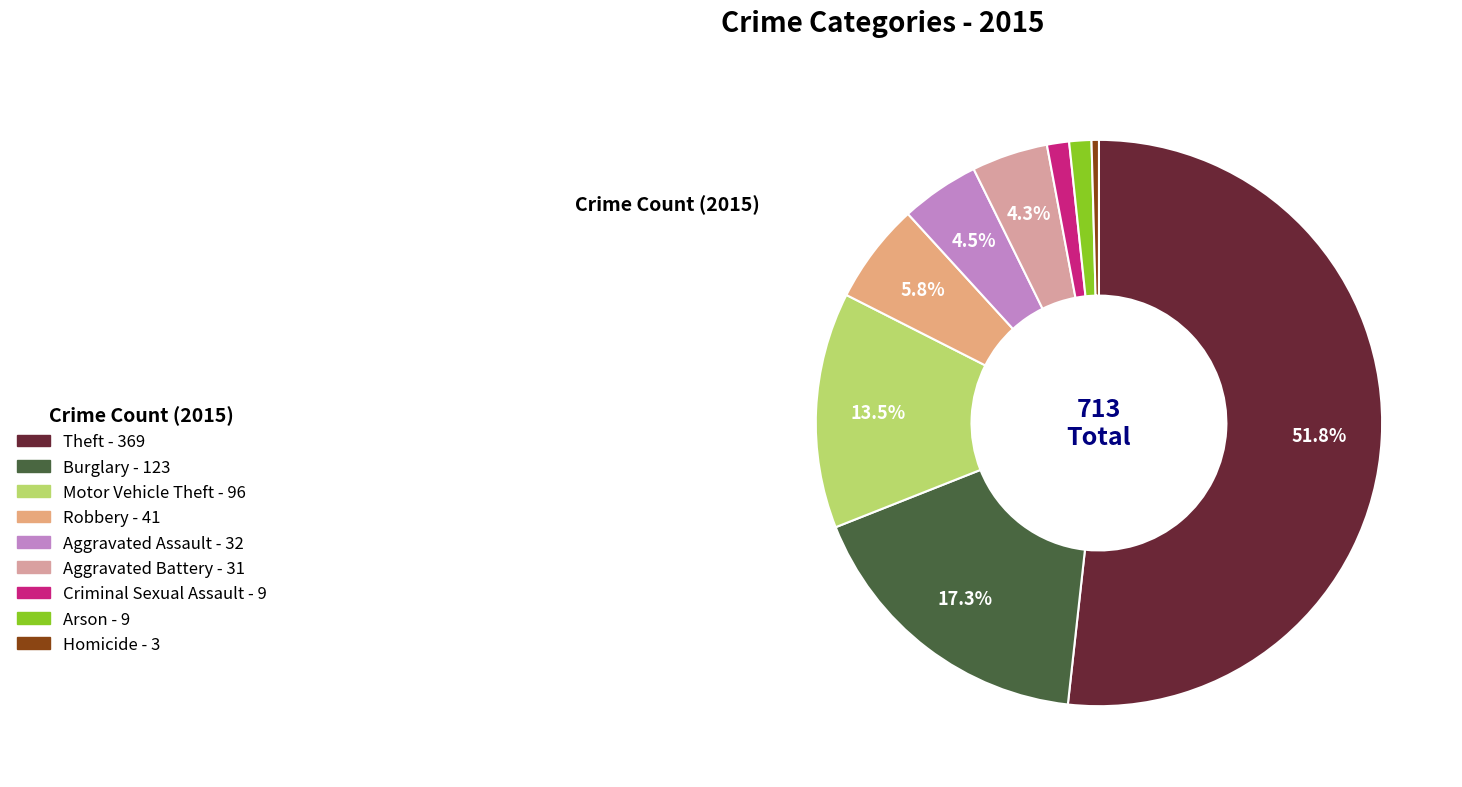

What is the ratio of the value at Aggravated Battery to the value at Robbery?

0.8